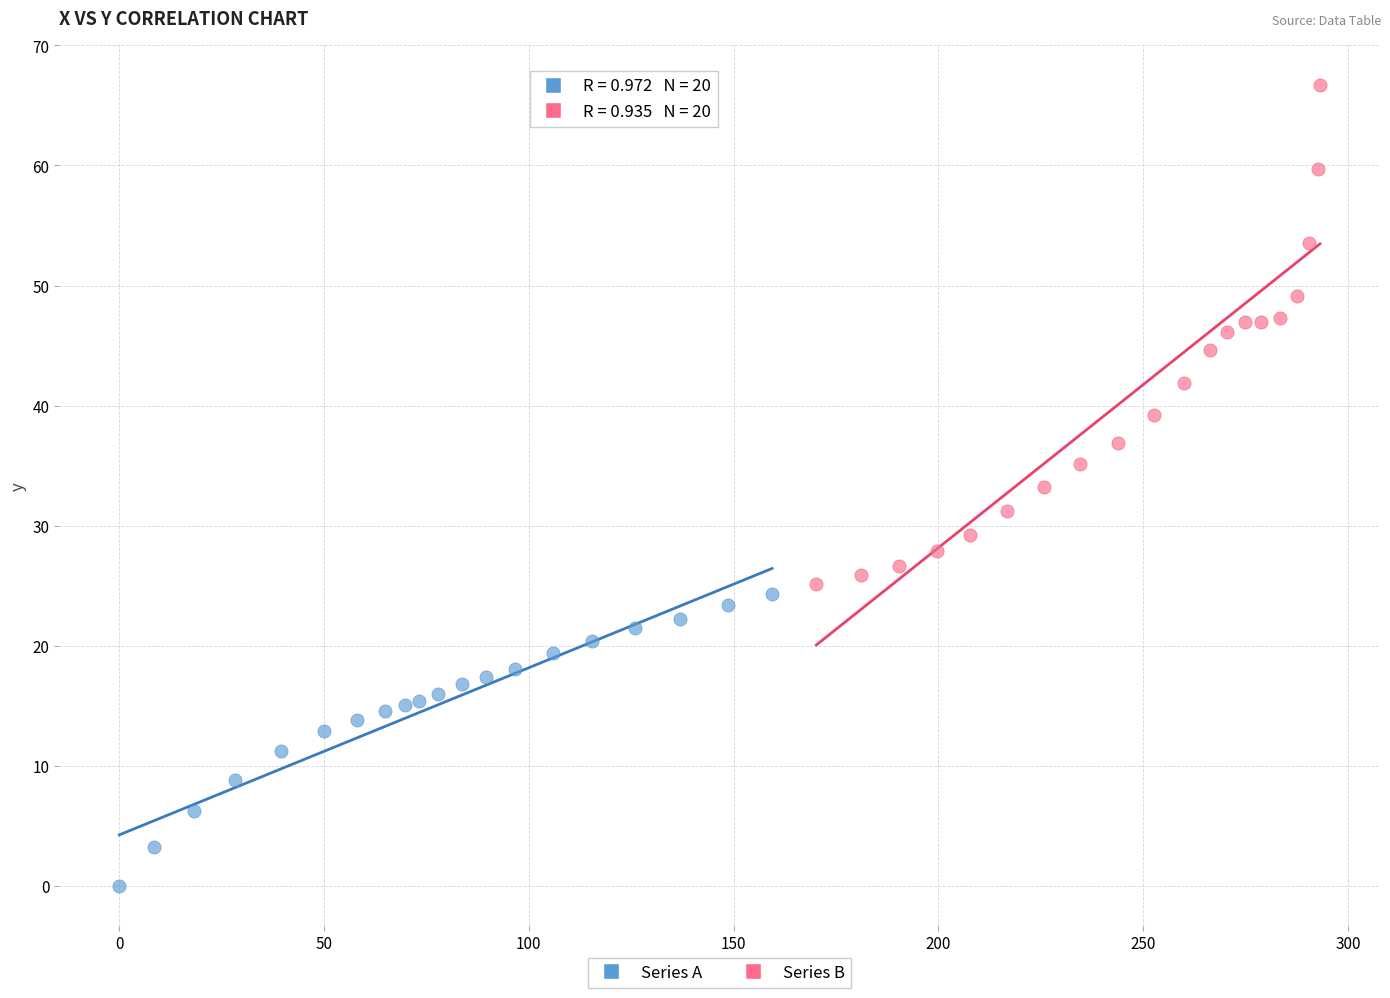

Which series contains the highest Y value?

Series B